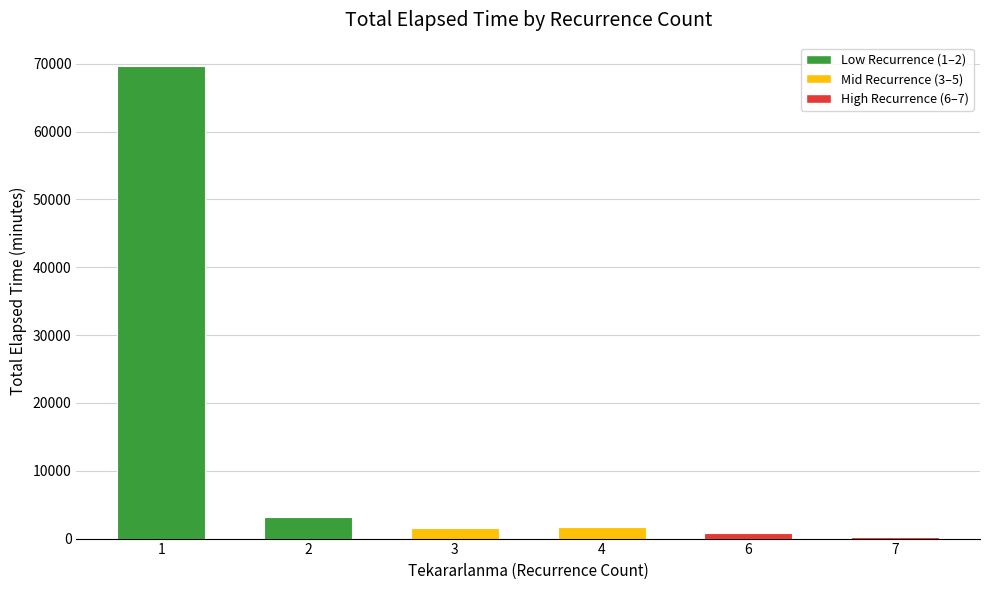

Between 2 and 1, which is larger?

1